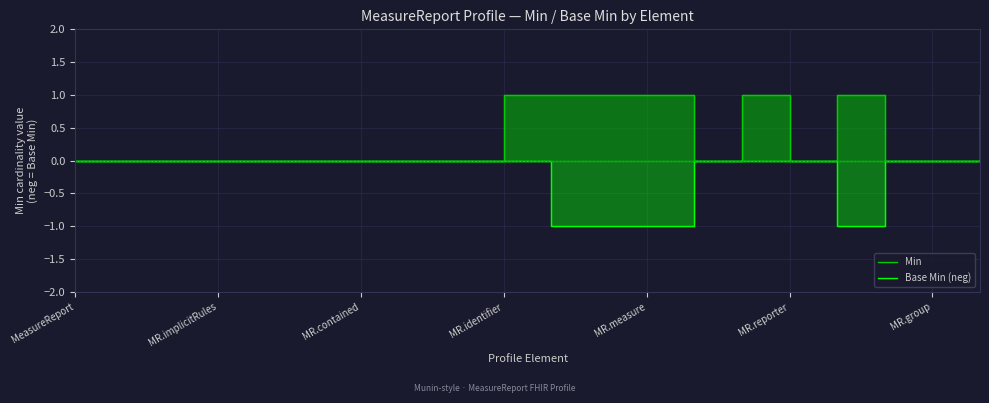

Which category has the lowest value in the Min series?

MeasureReport